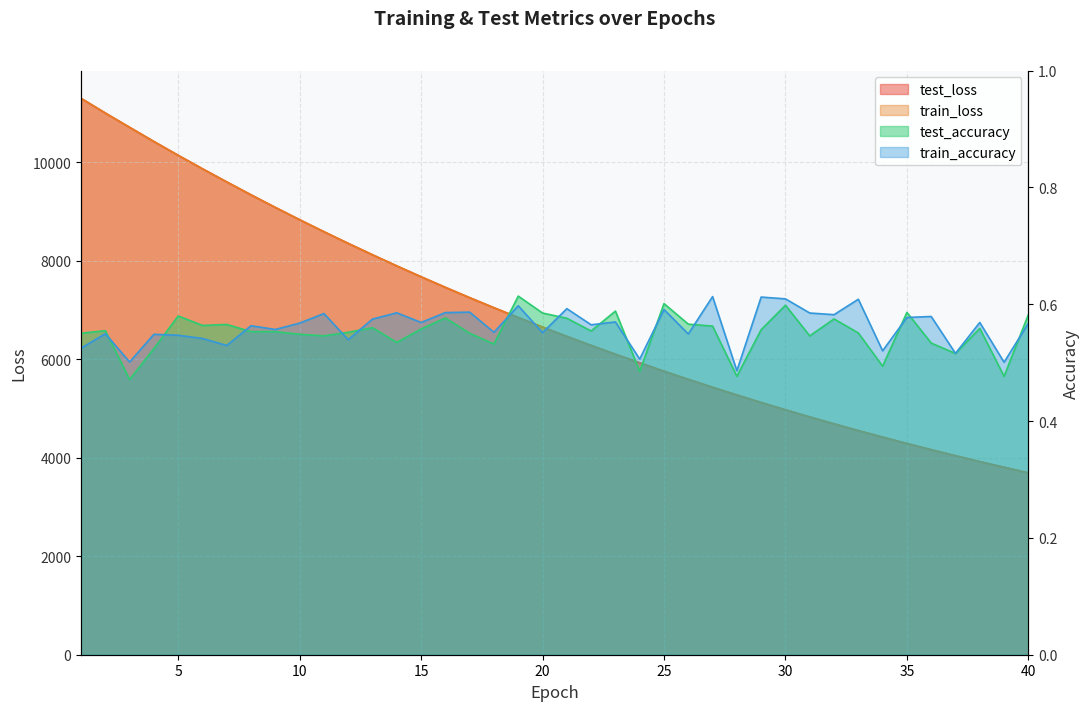

Which series has the largest total across all categories?

test_loss